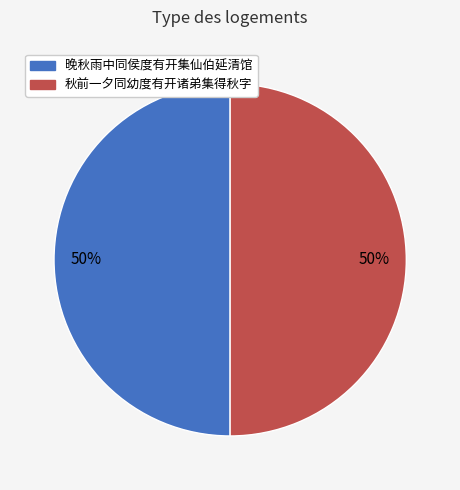

Is the sum of 晚秋雨中同侯度有开集仙伯延清馆 and 秋前一夕同幼度有开诸弟集得秋字 greater than half?

Yes